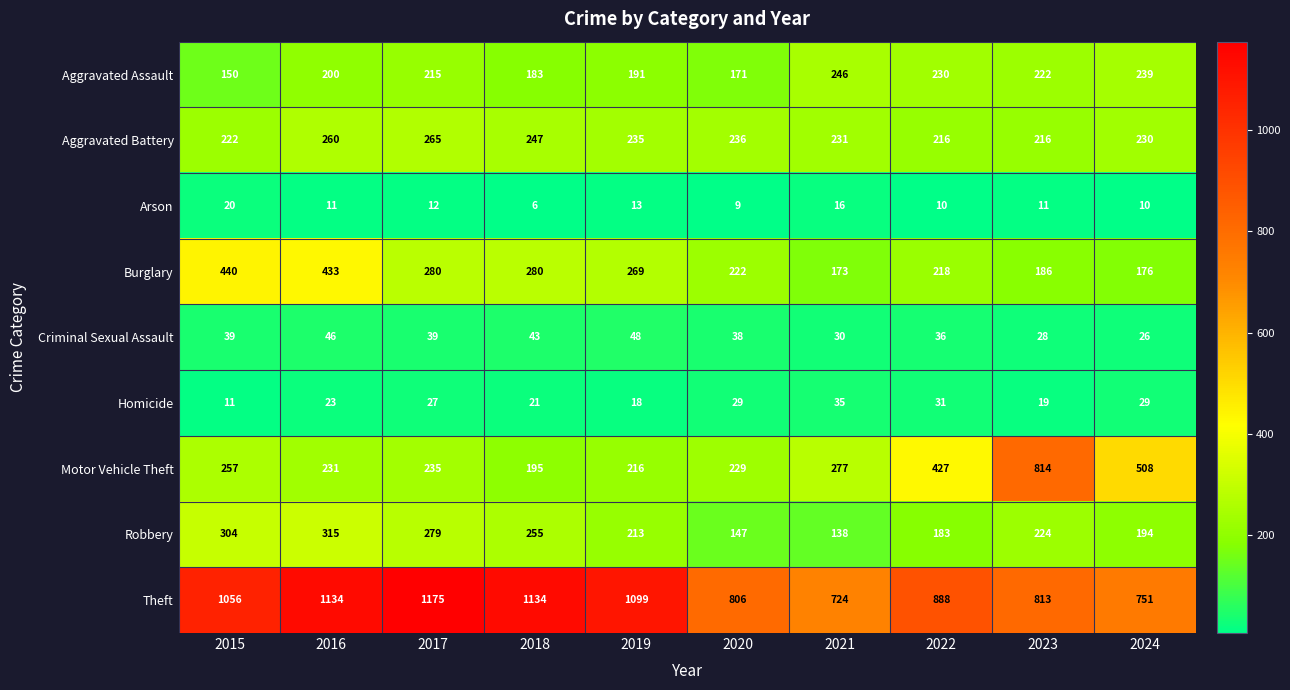

What is the sum of the Homicide values at 2015 and 2024?

40